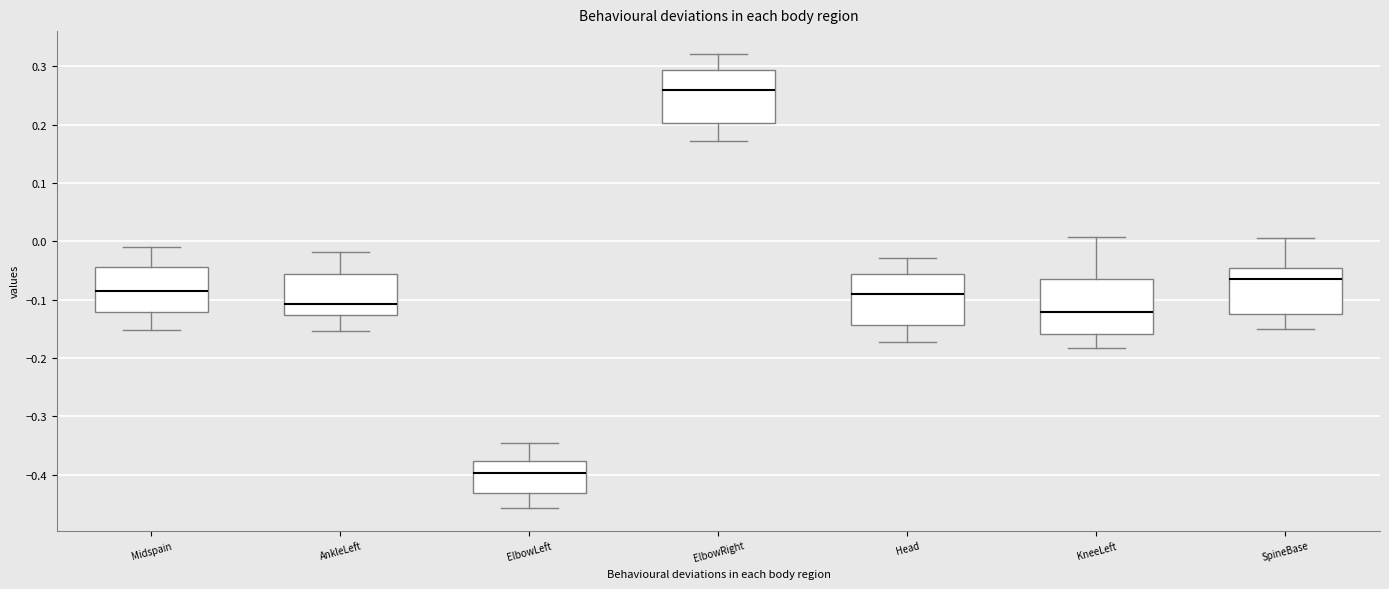

Where does the upper whisker of the box for KneeLeft end on the y-axis? The values are not printed on the chart, so give them approximately, as read against the axis.

0.01